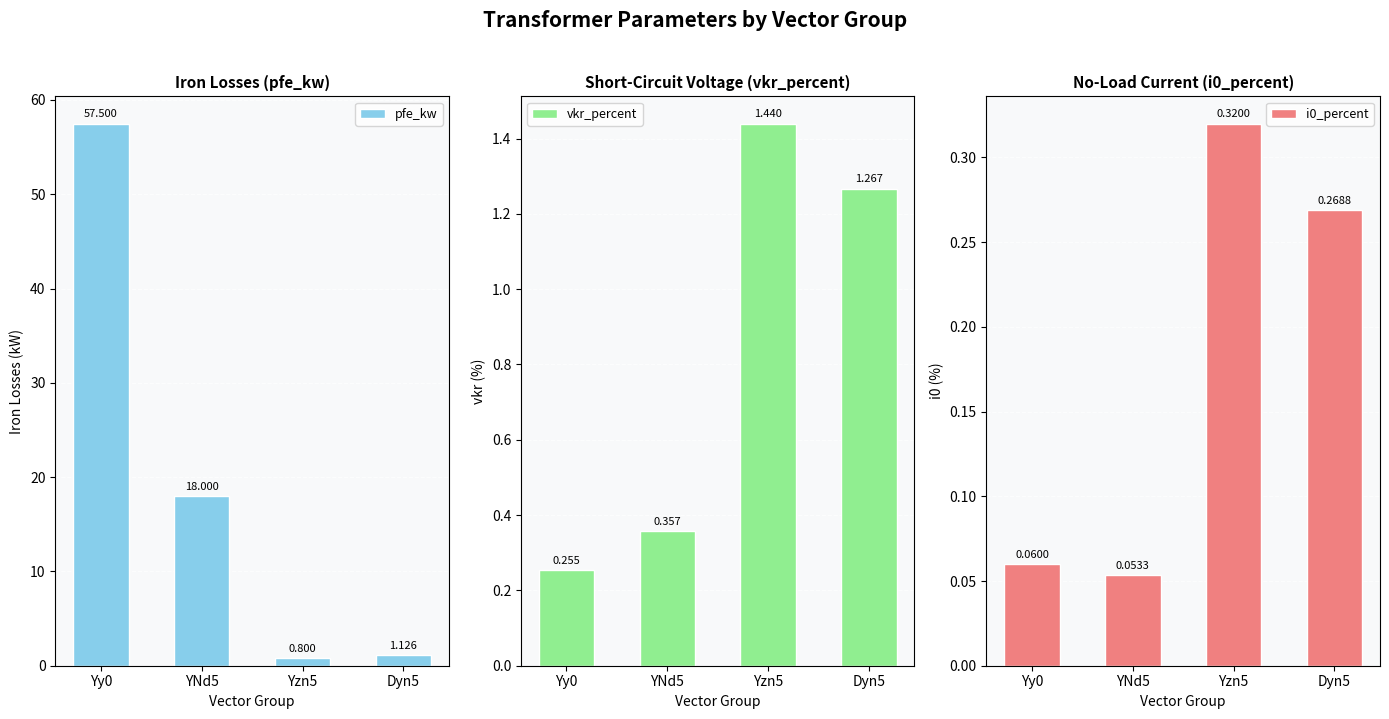

Rank the categories by vkr_percent value from highest to lowest.

Yzn5, Dyn5, YNd5, Yy0